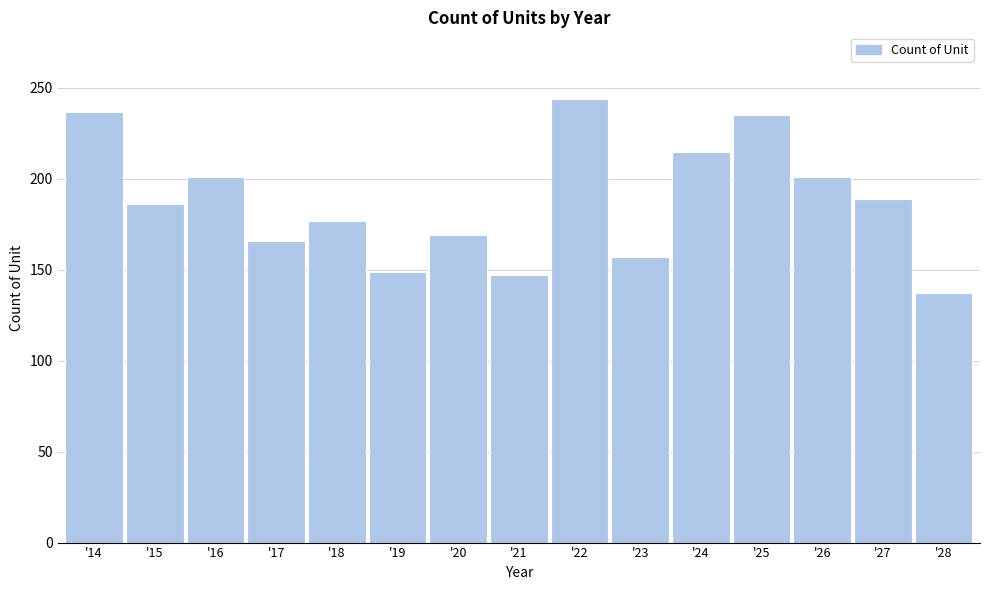

Reading left to right, transcribe all the data shown in this chart.

'14=237	'15=186	'16=201	'17=166	'18=177	'19=149	'20=169	'21=147	'22=244	'23=157	'24=215	'25=235	'26=201	'27=189	'28=137